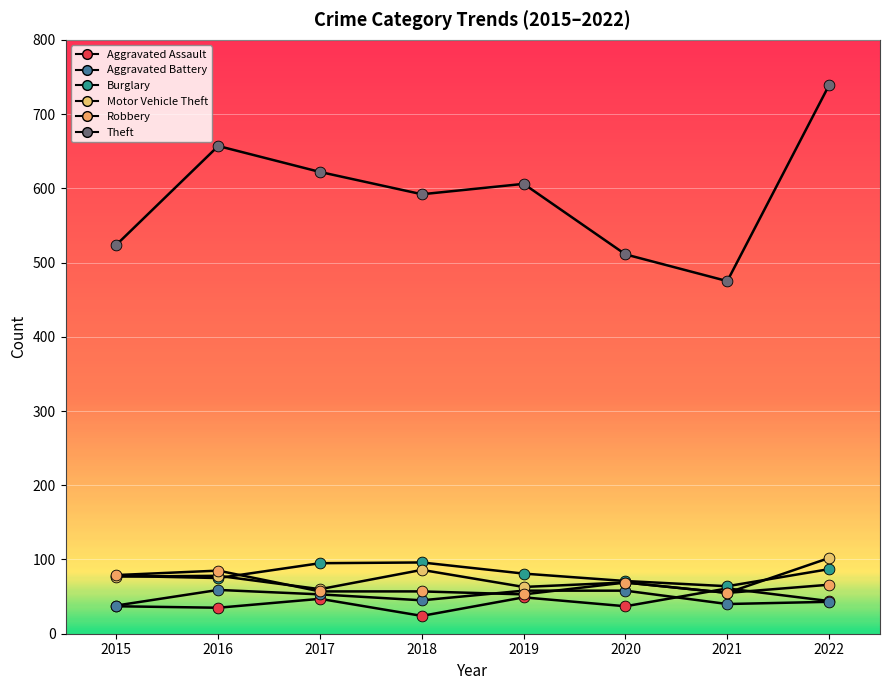

How many lines are shown in the chart?

6